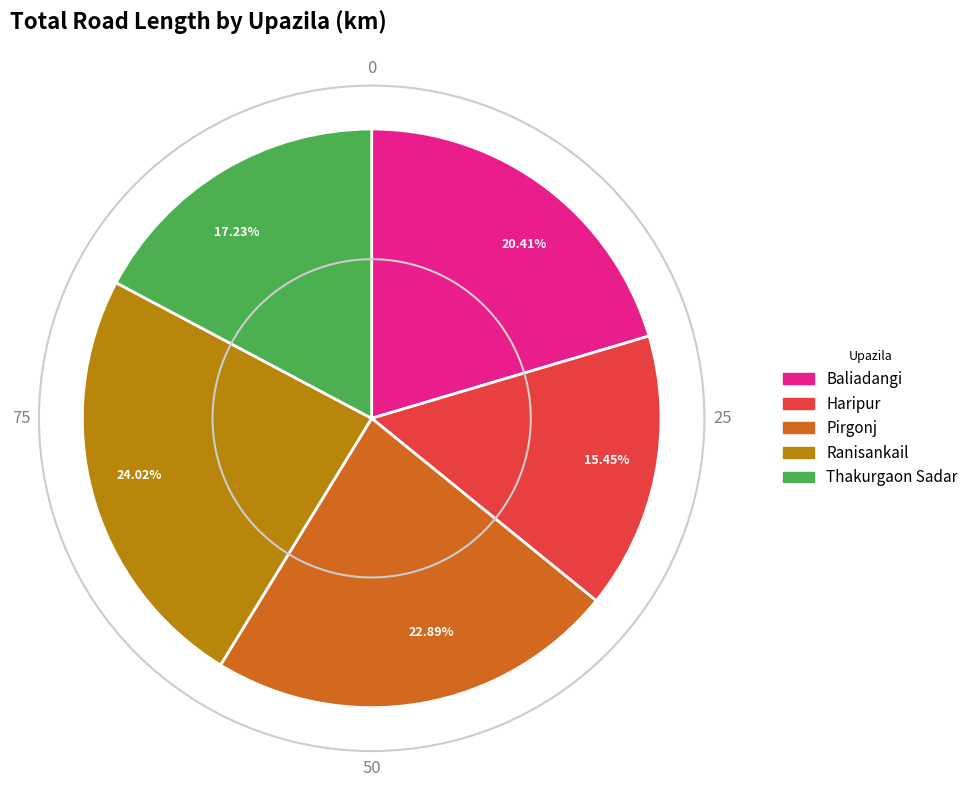

Between 24.02% and 15.45%, which is larger?

24.02%